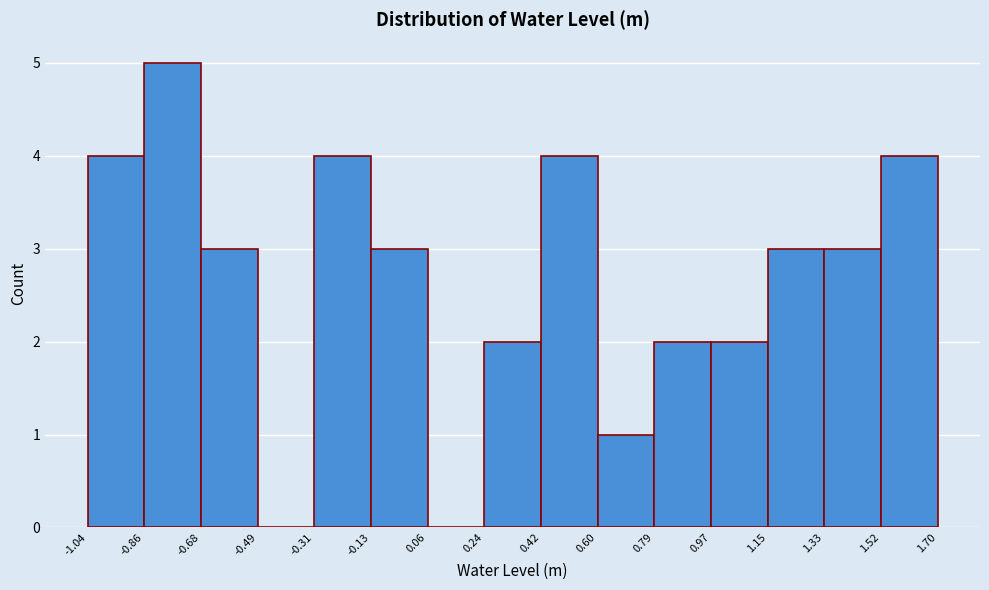

How tall is the bar that spans -0.13 to 0.06 on the x-axis? The values are not printed on the chart, so give them approximately, as read against the axis.

3